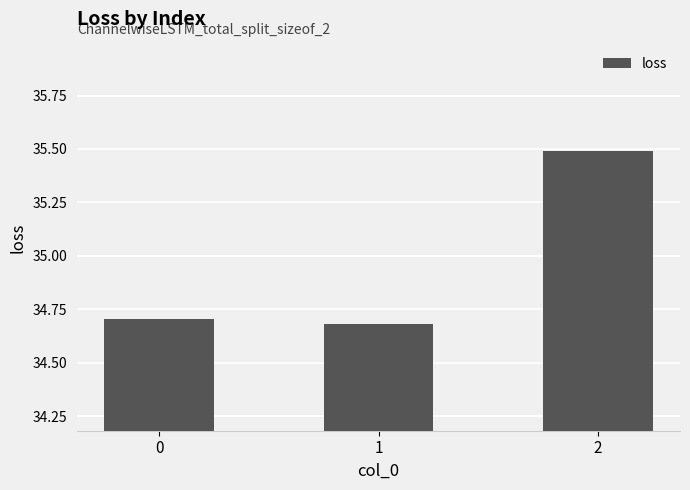

What is the maximum value shown in the chart?

35.5